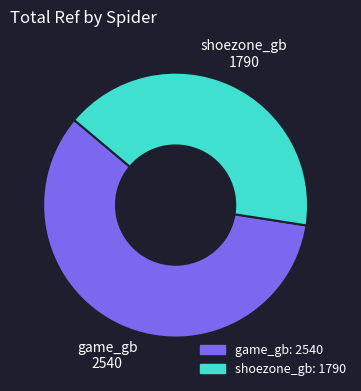

What is the ratio of the value at game_gb to the value at shoezone_gb?

1.4